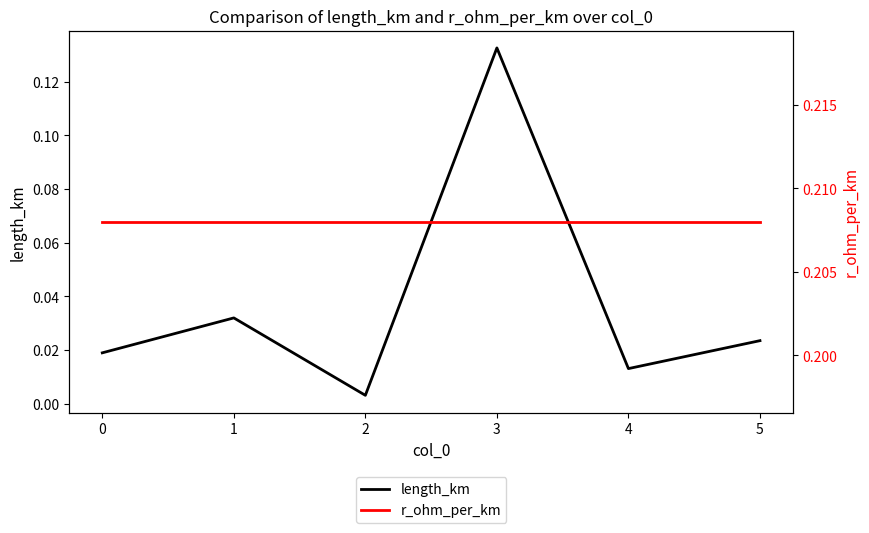

At which label does length_km reach its peak?

3